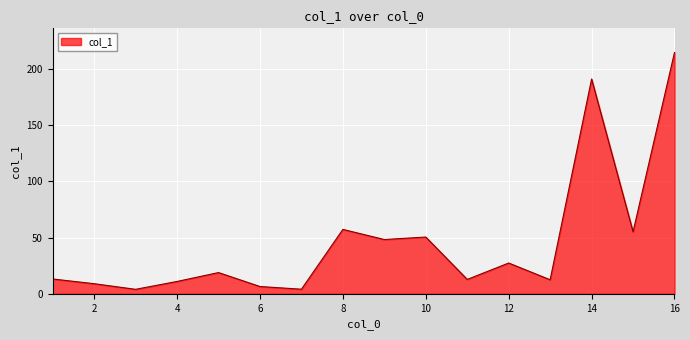

What is the maximum value shown in the chart?

214.7